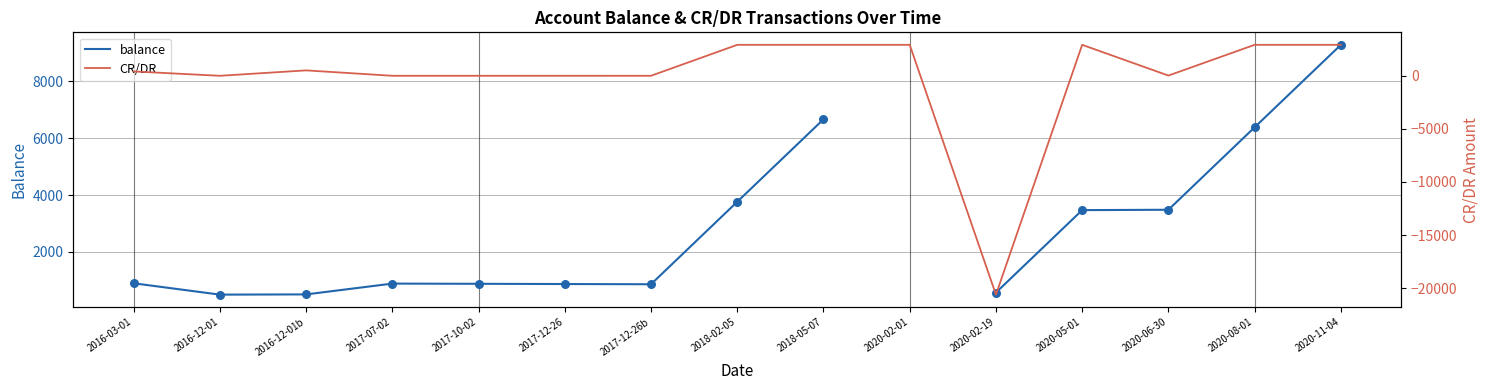

What are all the series names shown in the legend?

balance, CR/DR